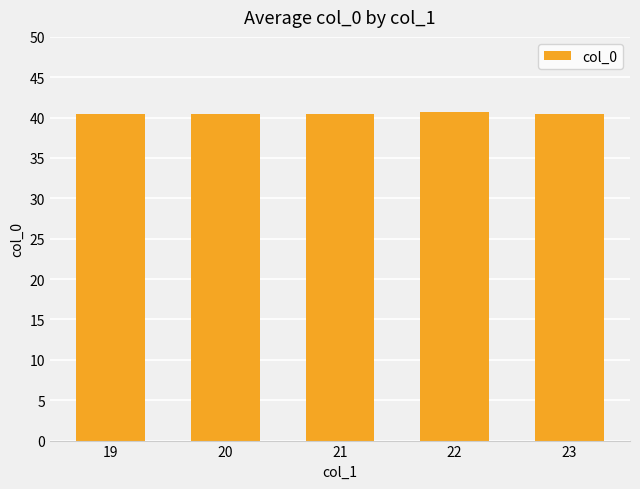

What is the greatest value displayed?

40.7